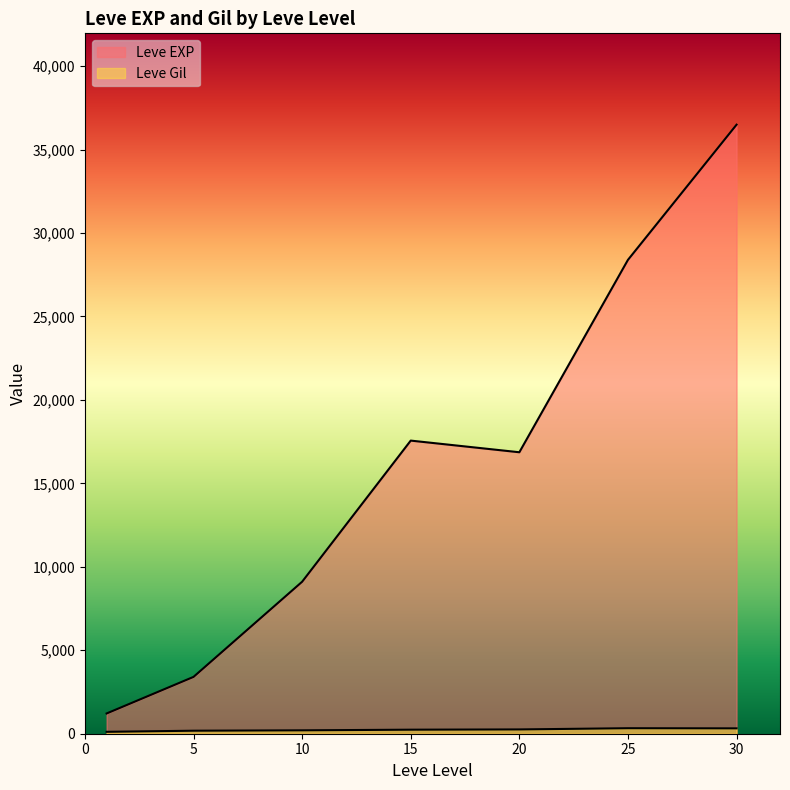

Does the chart display data point markers on the line(s)?

No